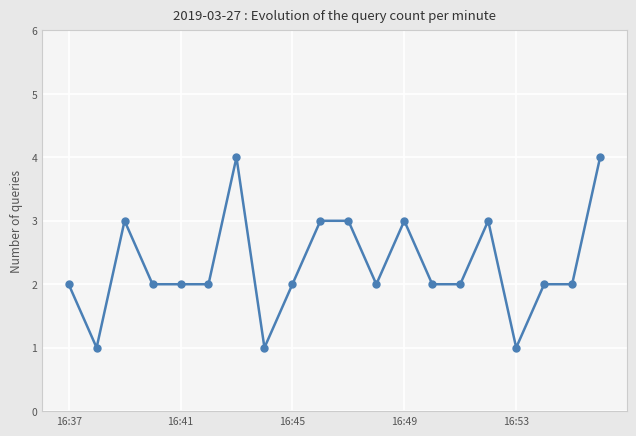

What is the average value?

2